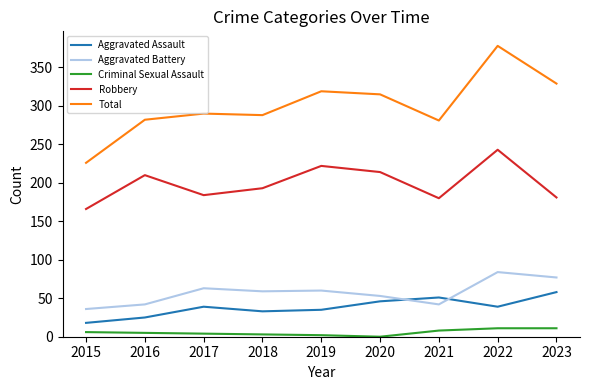

The value of Robbery at 2021 is 59. True or false?

False